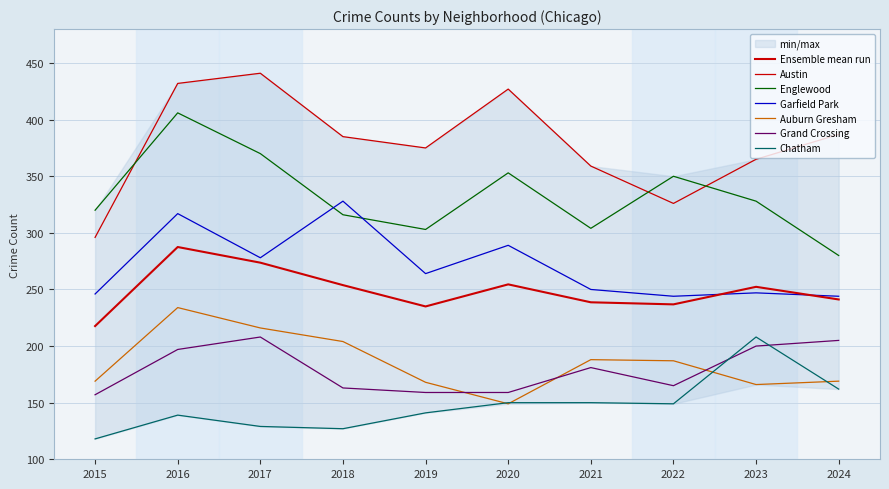

What is the smallest value displayed?

118